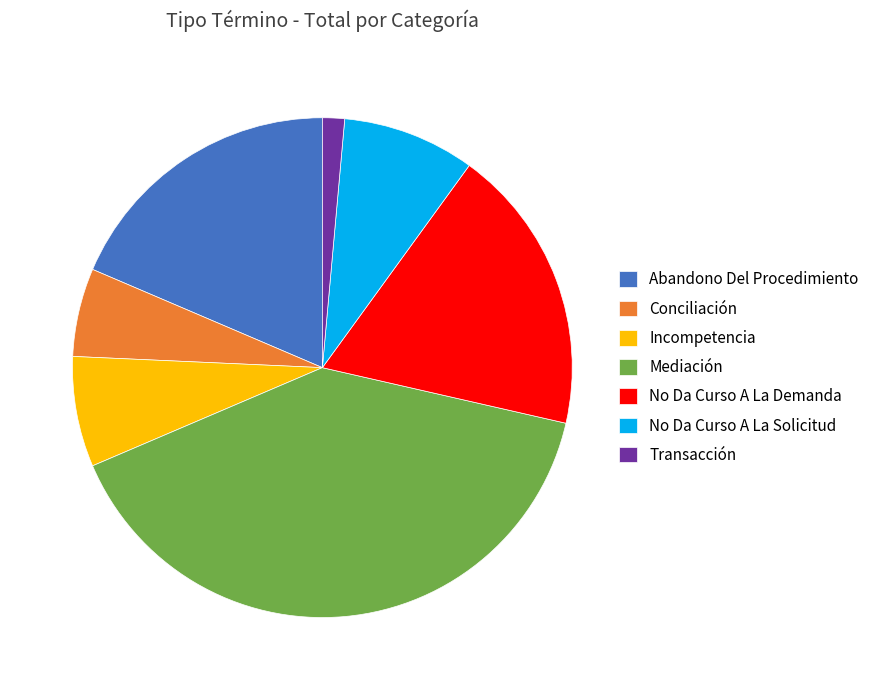

Do Mediación and No Da Curso A La Demanda together represent more than half of the pie?

Yes